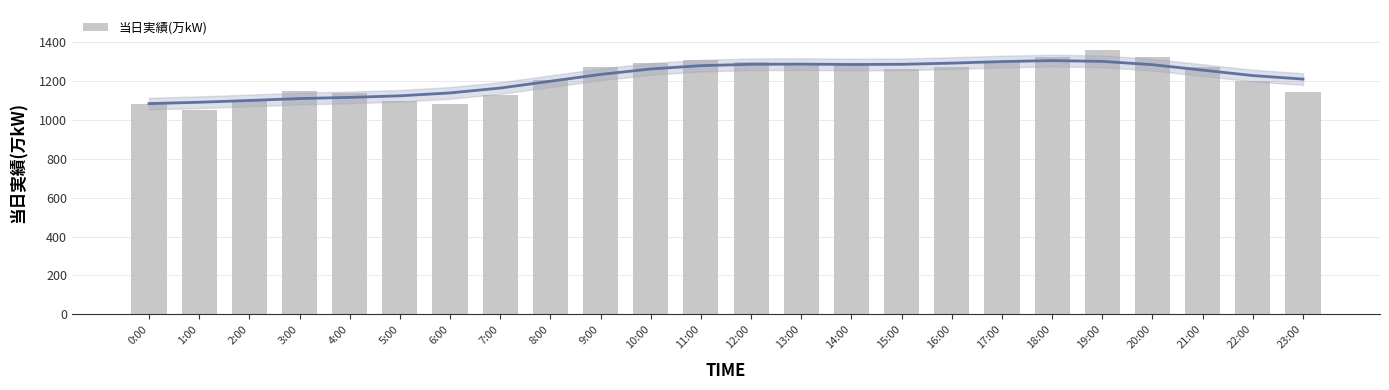

Are the bars grouped side by side (vs. stacked)?

No